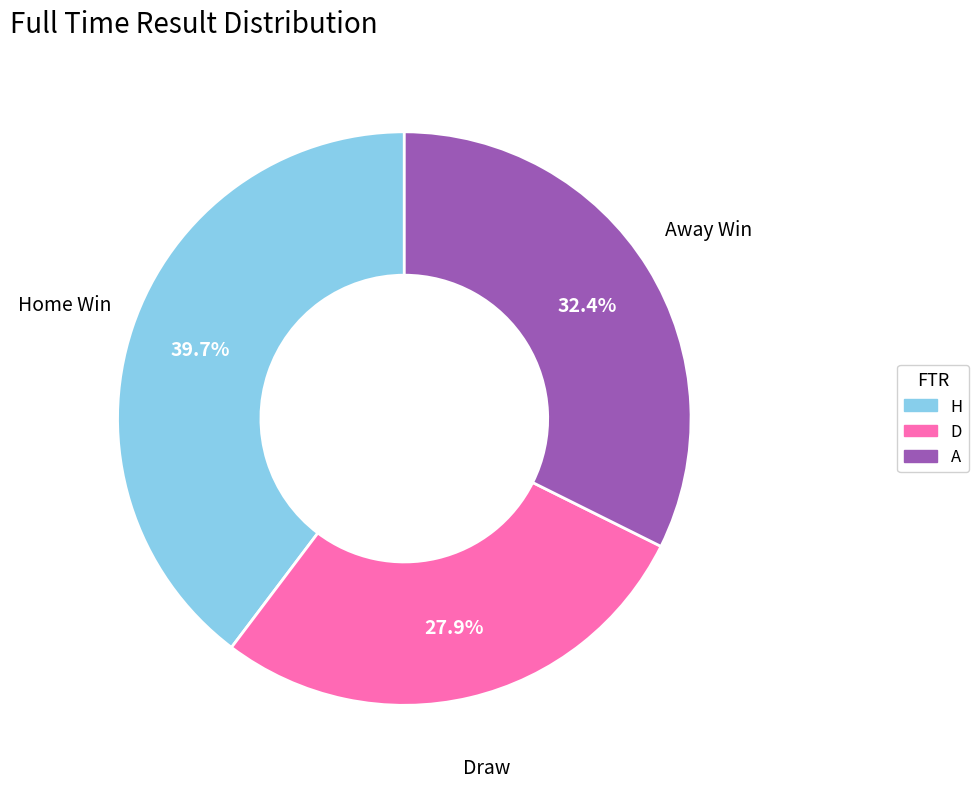

What percentage is the D slice, to the nearest percent?

28%